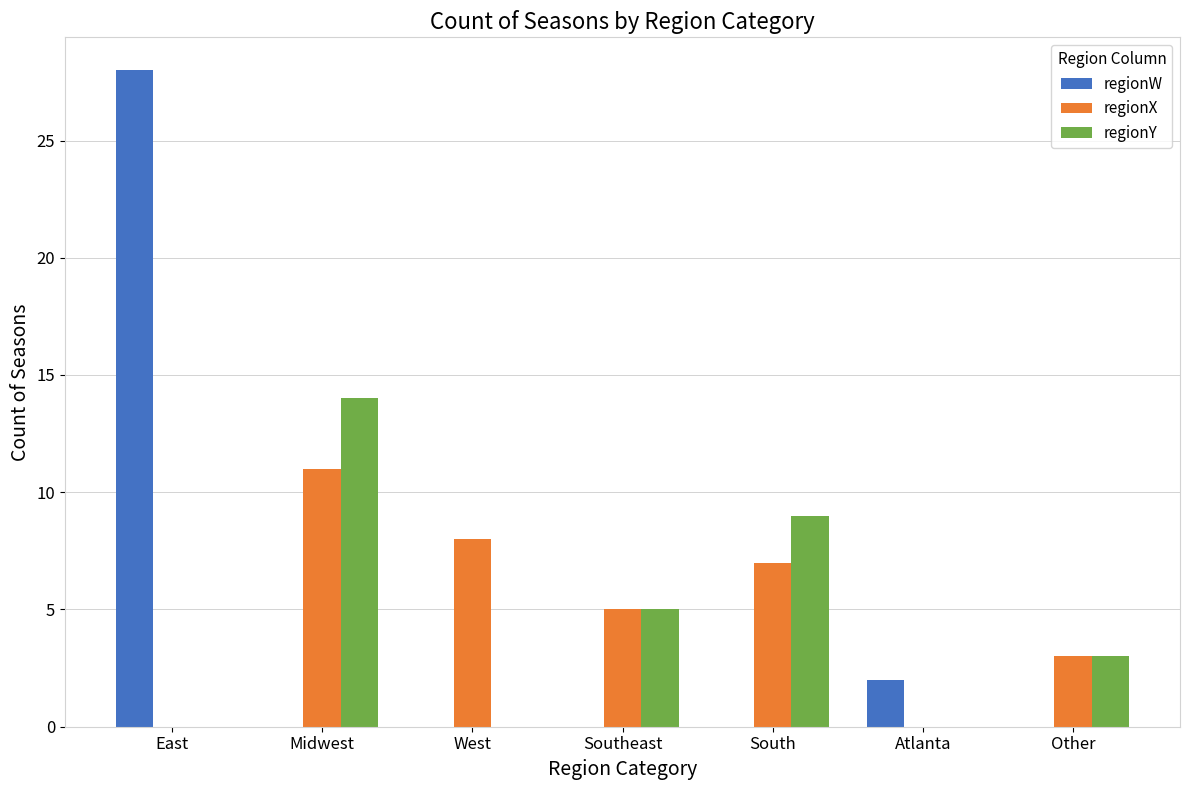

What is the total value across all series at Other?

6